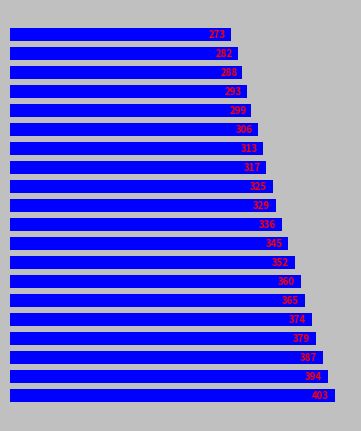

How many bars are there in total?

20